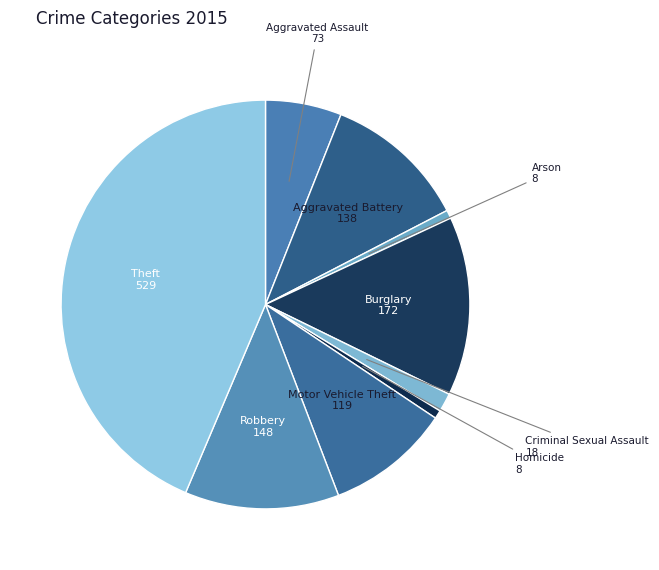

Is there any slice that represents more than half of the pie?

No